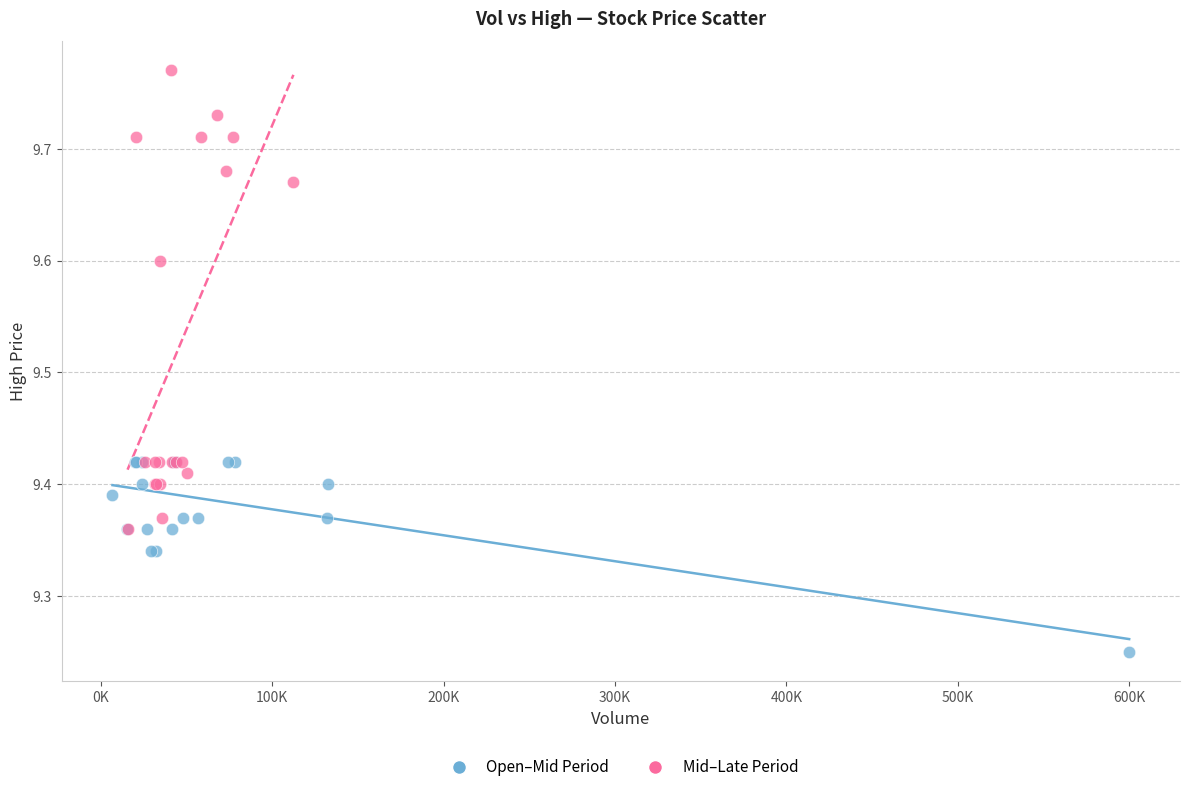

Which series reaches the maximum Y coordinate?

Mid–Late Period